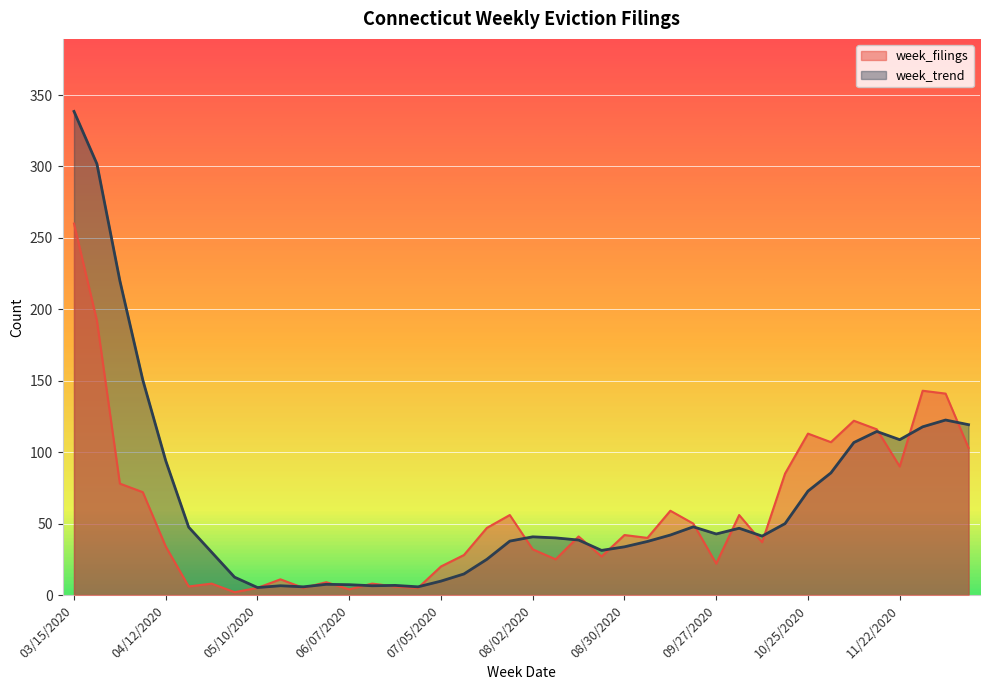

Does the chart display data point markers on the line(s)?

No